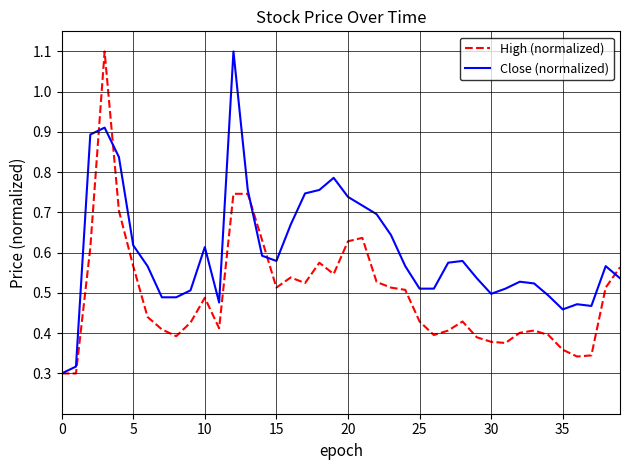

Which series has the largest total across all categories?

Close (normalized)